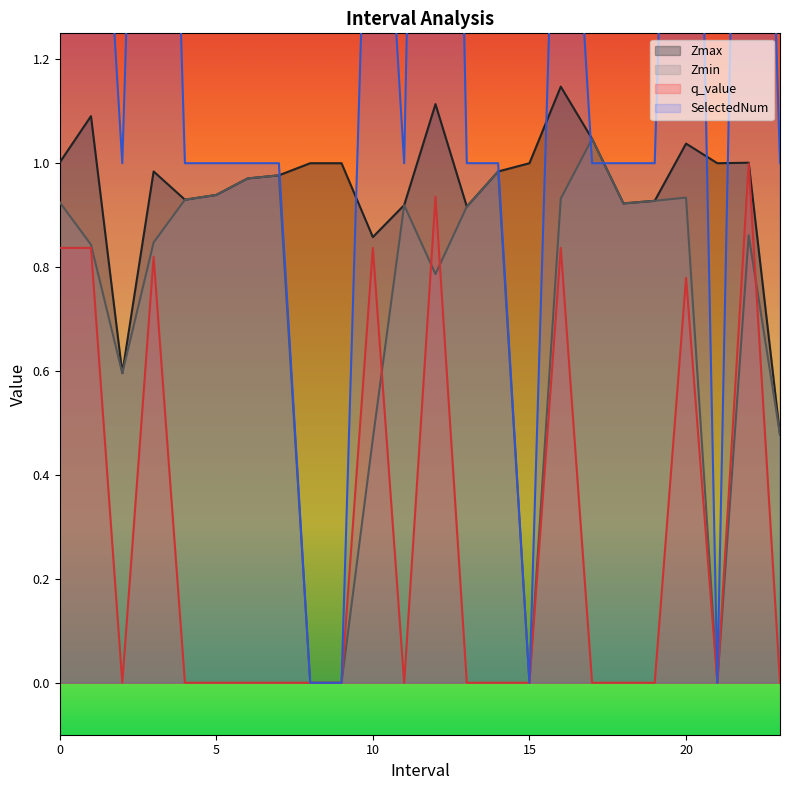

True or false: Zmax and Zmin cross at least once.

False